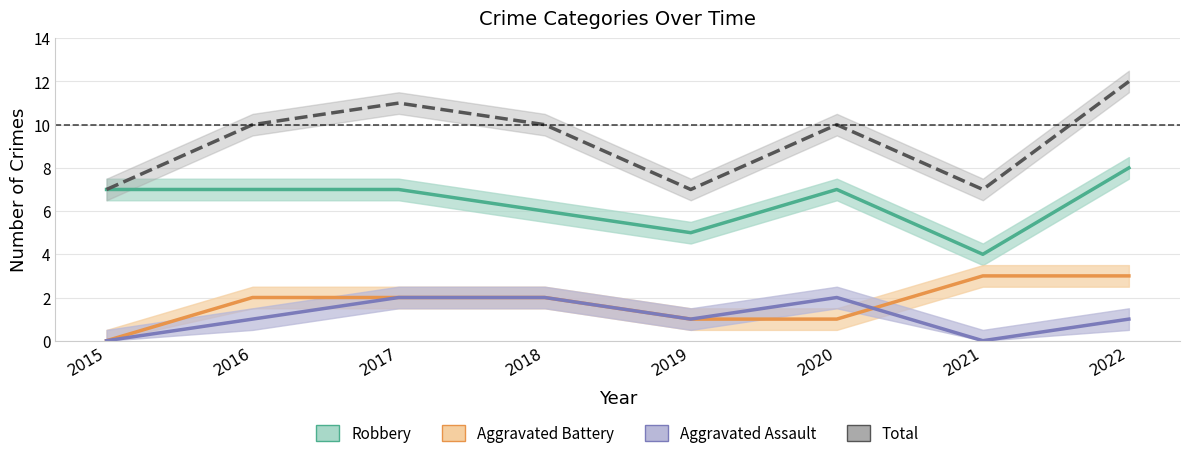

At which label is Robbery closest to 6?

2018